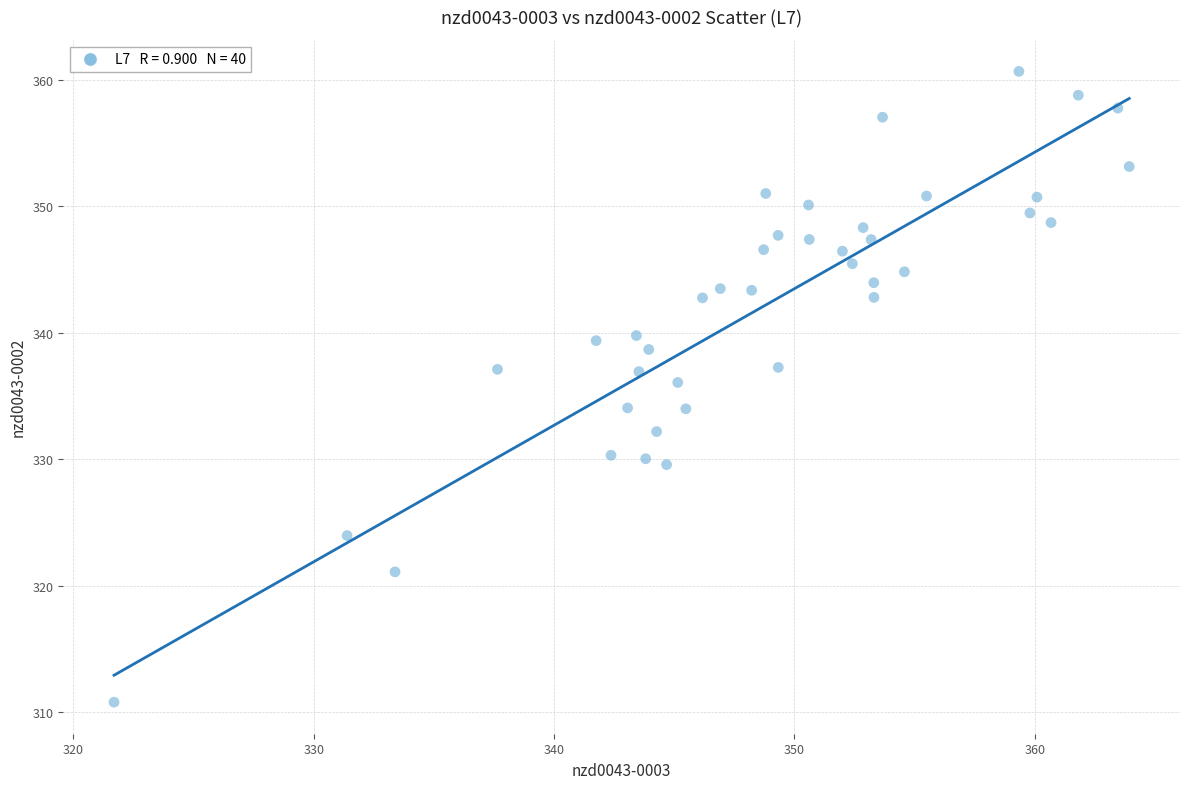

What is the range of Y values (max minus min)?

49.9